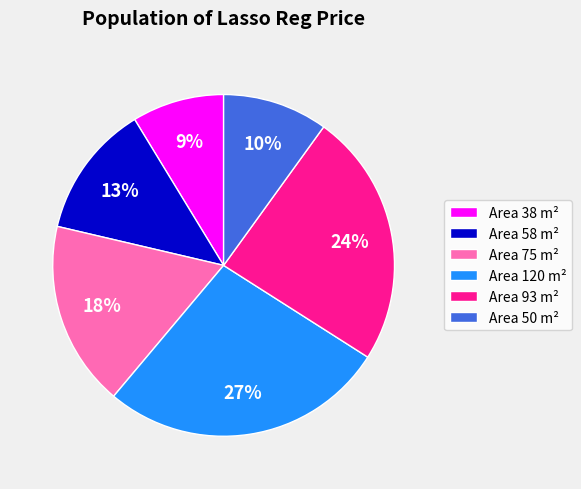

Is it true that Area 75 m² is 18% of the pie?

True